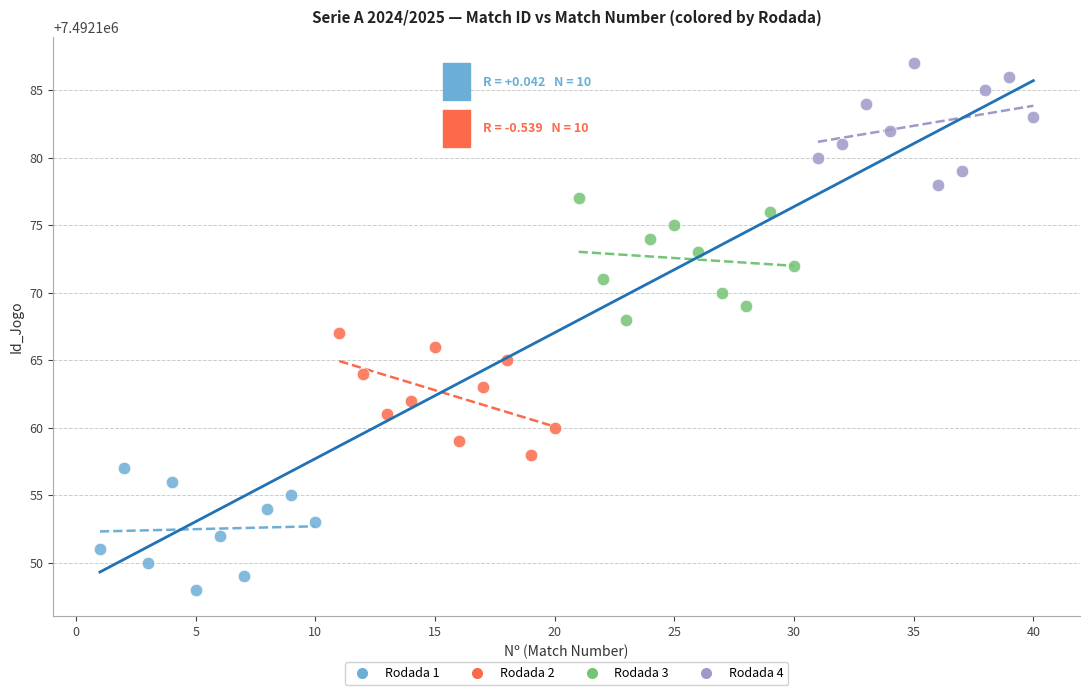

Which series contains the lowest Y value?

Rodada 1